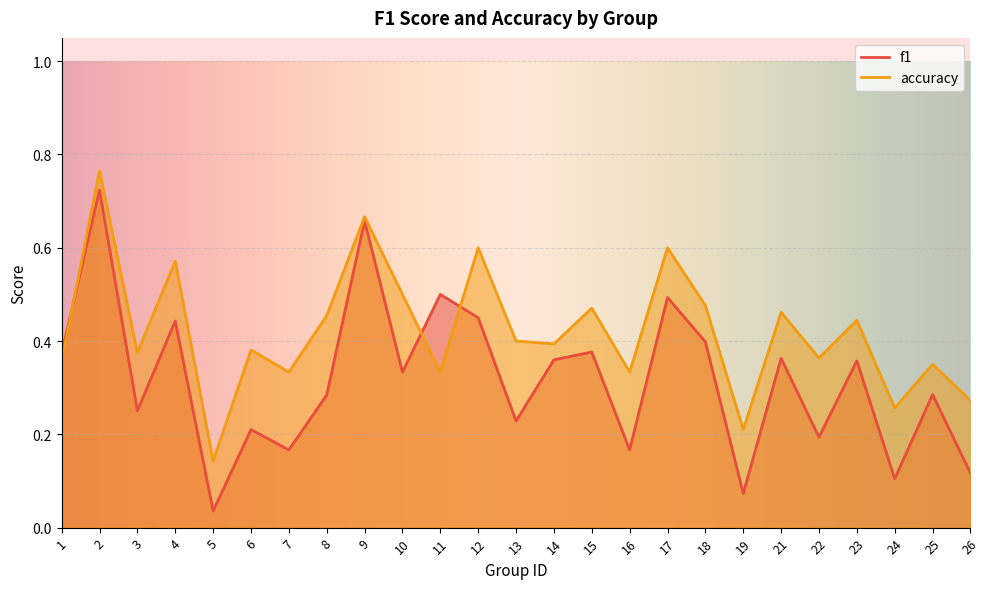

At which category does f1 reach its first local valley?

3